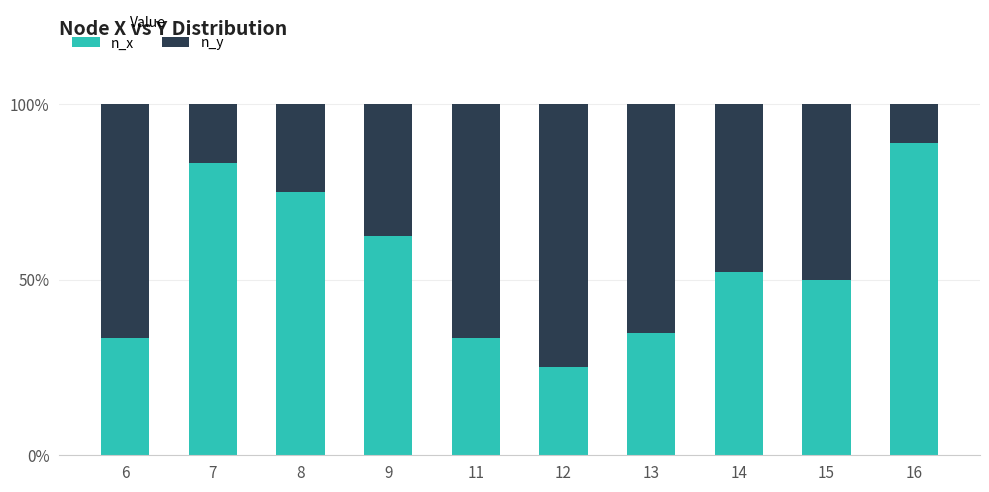

What is the minimum value for n_x?

25.0